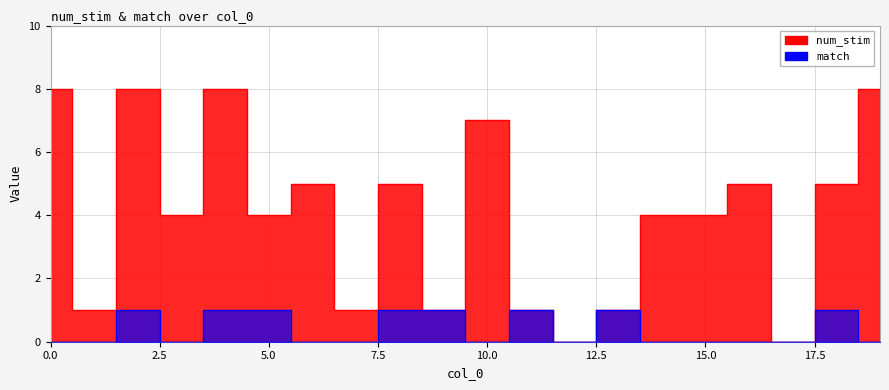

True or false: match and num_stim cross at least once.

False